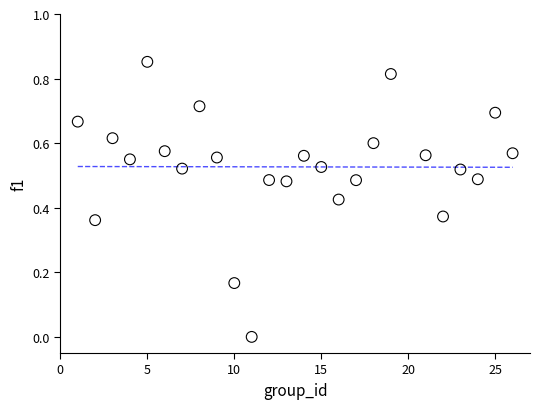

What is the range of X values (max minus min)?

25.0